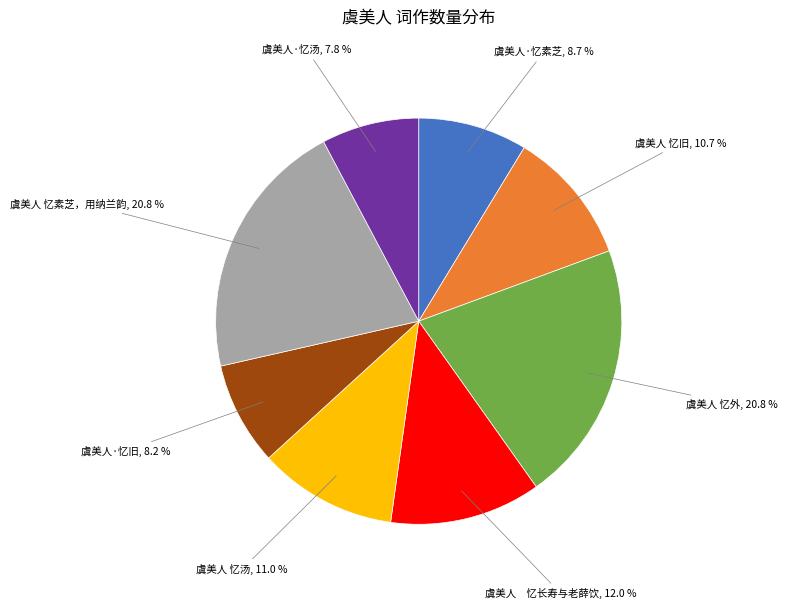

Is there any slice that represents more than half of the pie?

No